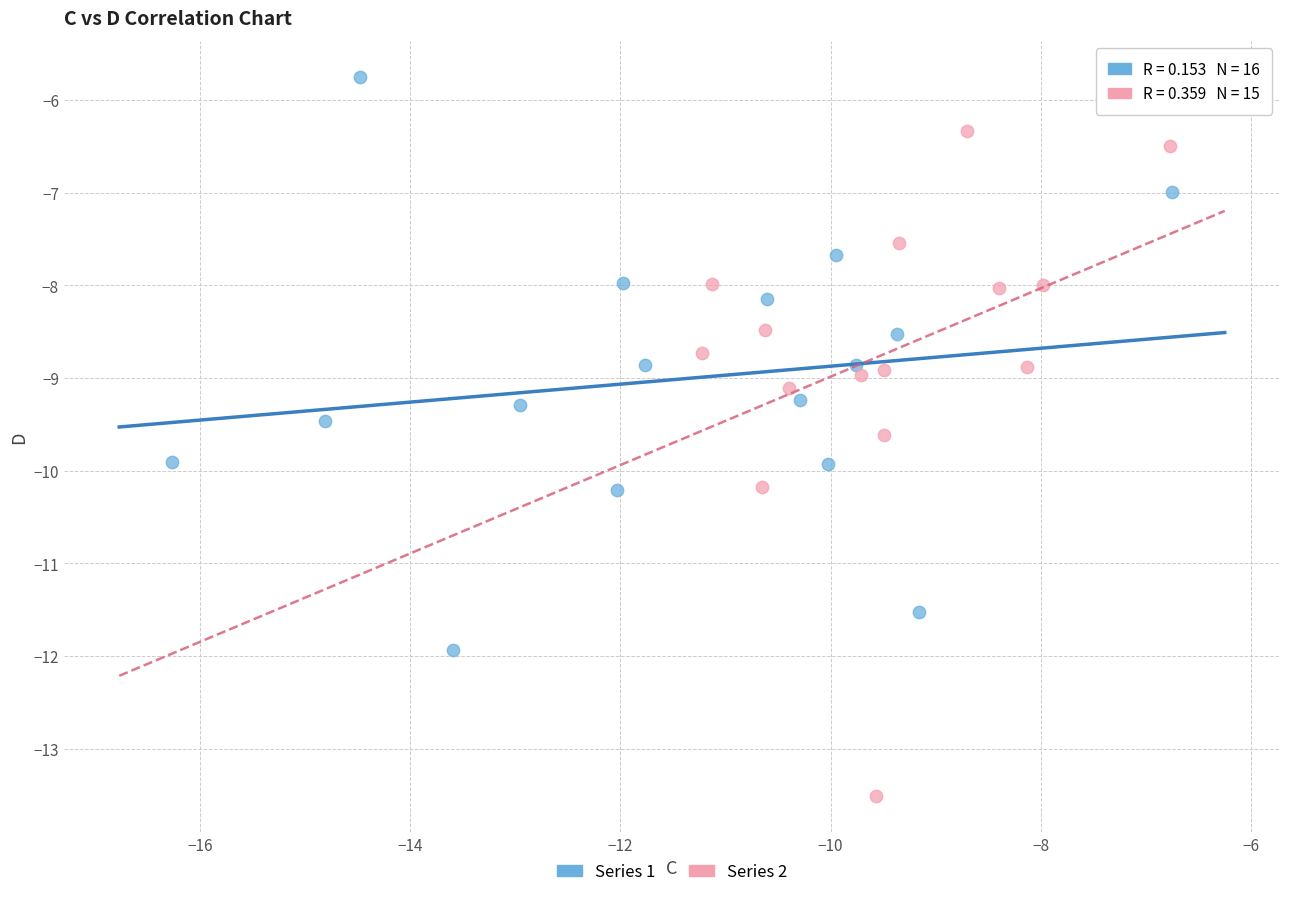

Which series contains the lowest Y value?

Series 2